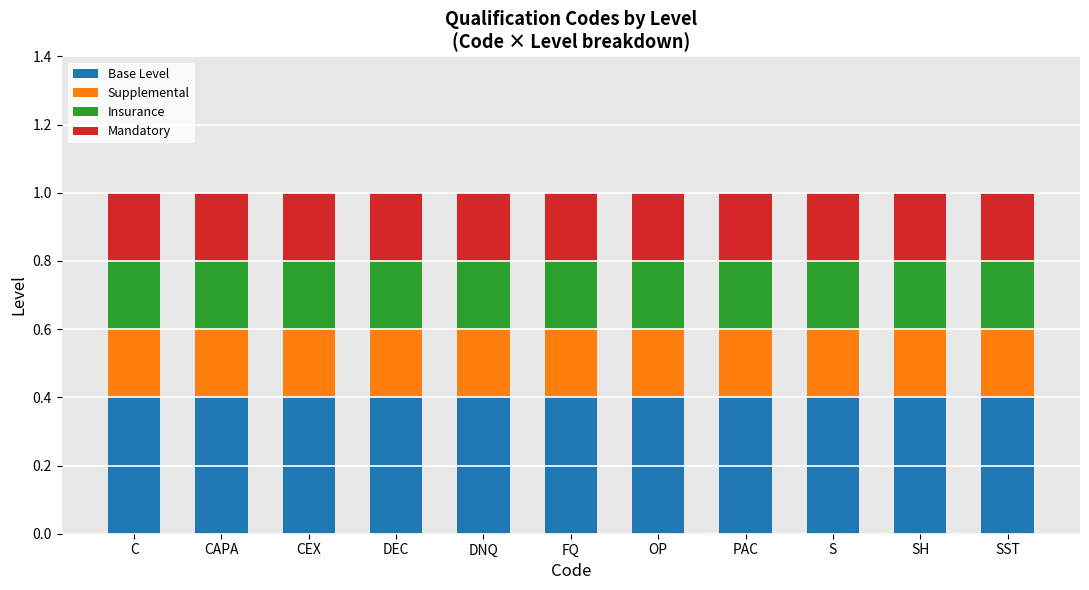

What is the total value across all series at FQ?

1.0